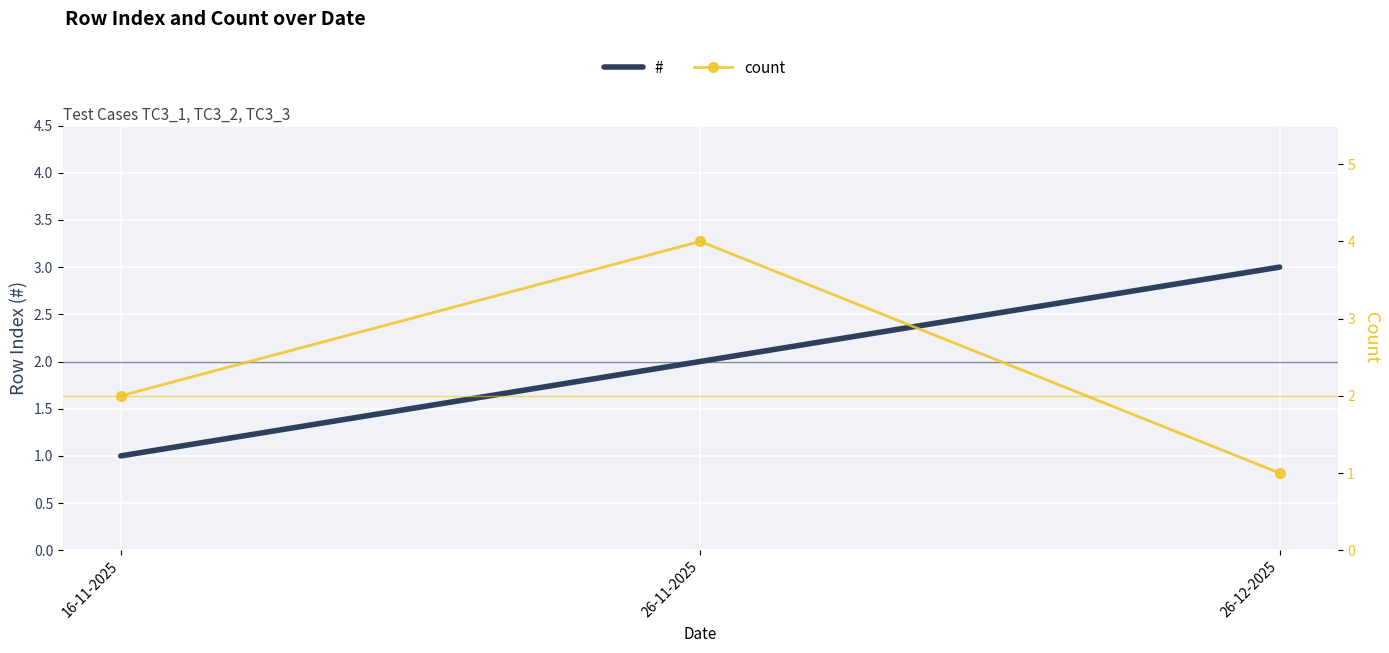

At 16-11-2025, list the series in order from smallest to largest.

#, count